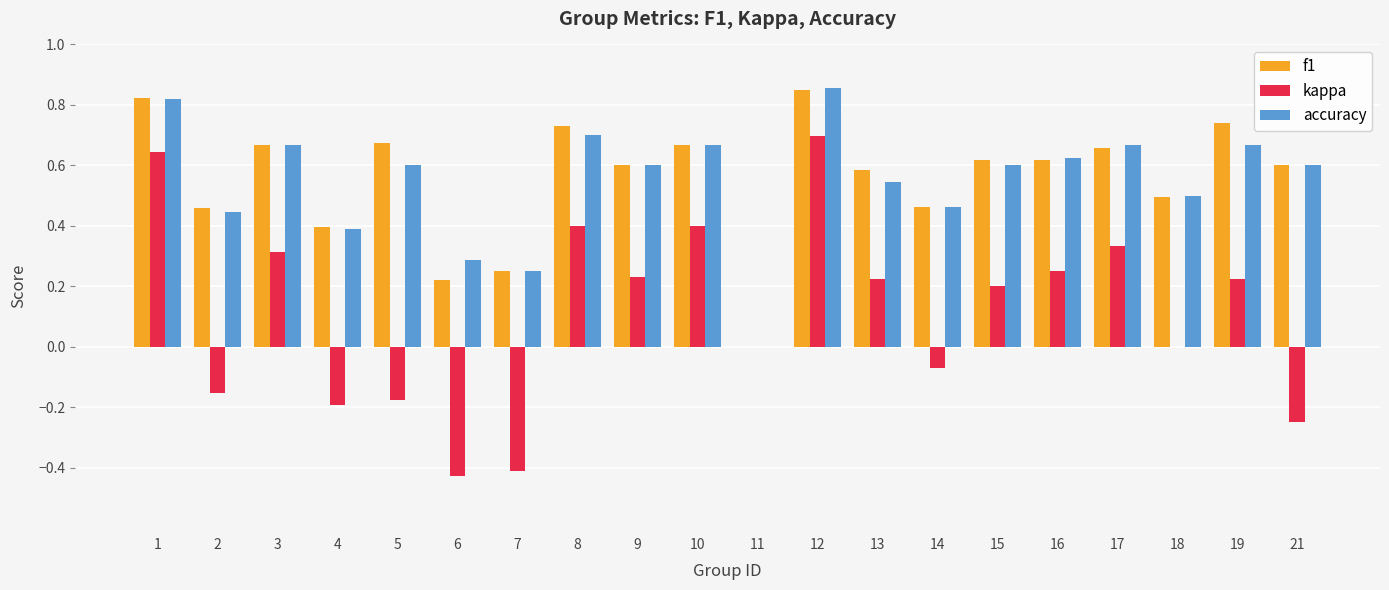

What are all the series names shown in the legend?

f1, kappa, accuracy